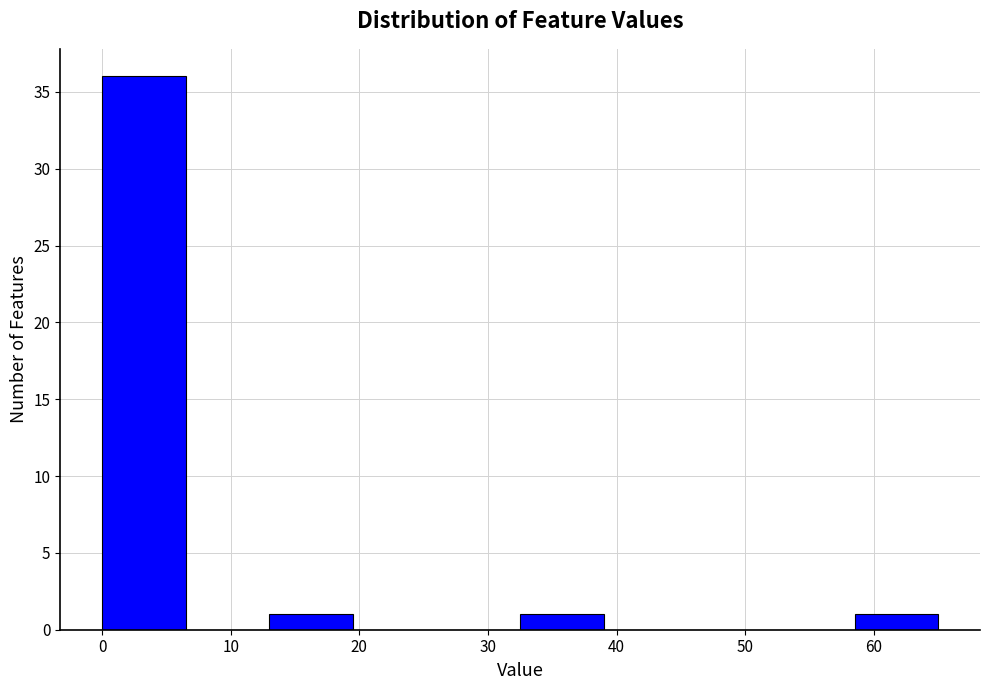

How tall is the bar that spans 58.5 to 65.0 on the x-axis? Neither the bar edges nor the heights are printed on the chart, so give them approximately, as read against the axes.

1